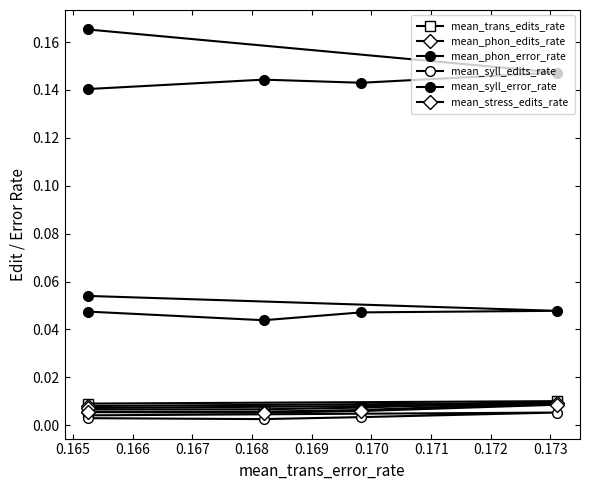

True or false: mean_phon_error_rate has a value of 0.2 at 0.167.

False